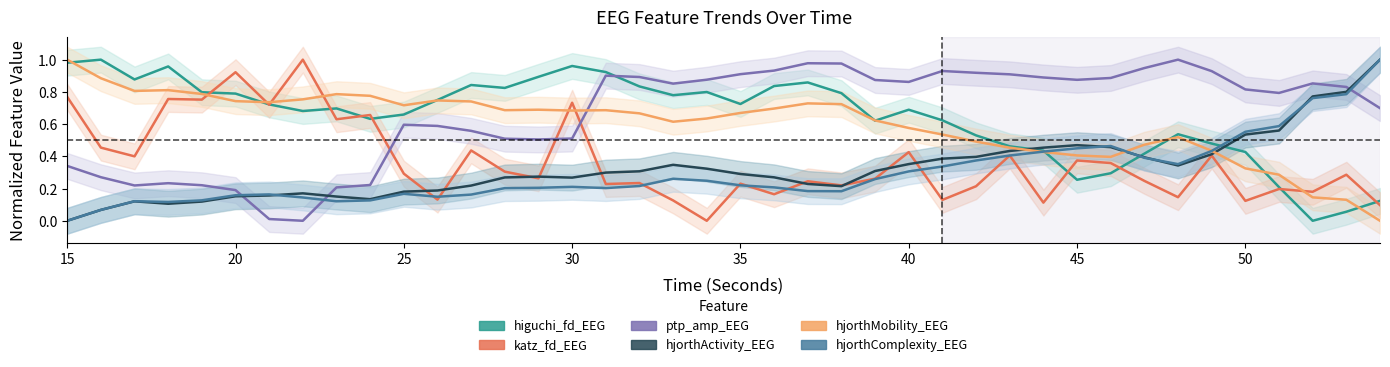

What are all the series names shown in the legend?

higuchi_fd_EEG, katz_fd_EEG, ptp_amp_EEG, hjorthActivity_EEG, hjorthMobility_EEG, hjorthComplexity_EEG